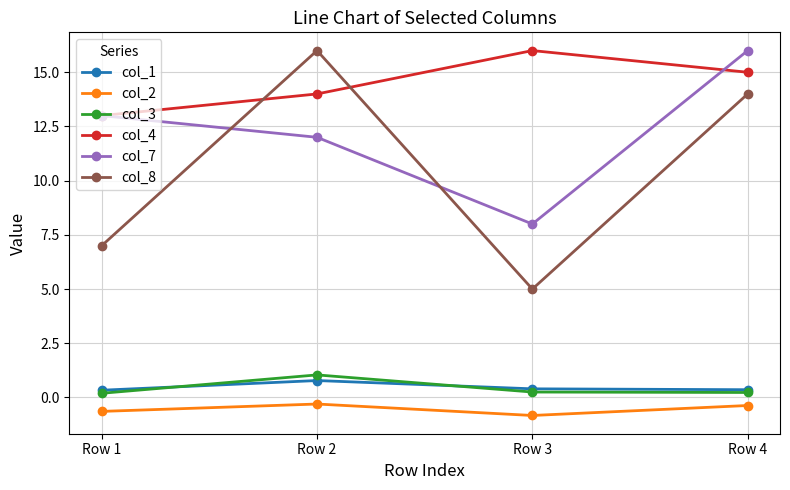

In col_7, how many points are lower than both neighbors (excluding endpoints)?

1